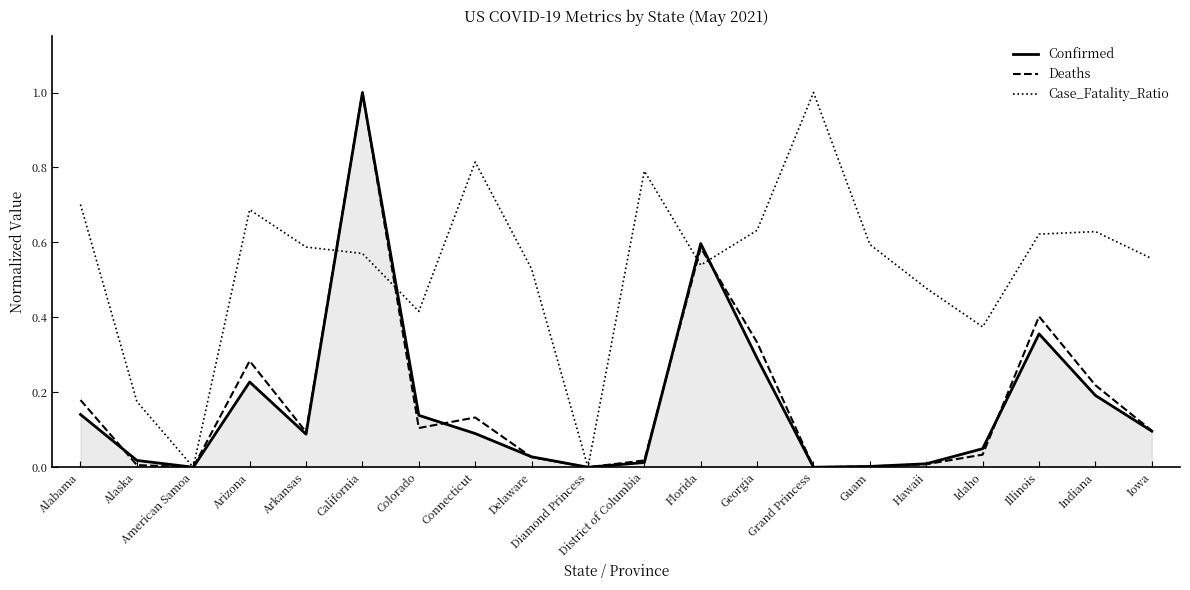

Between Florida and Guam, which series saw the biggest shift?

Confirmed